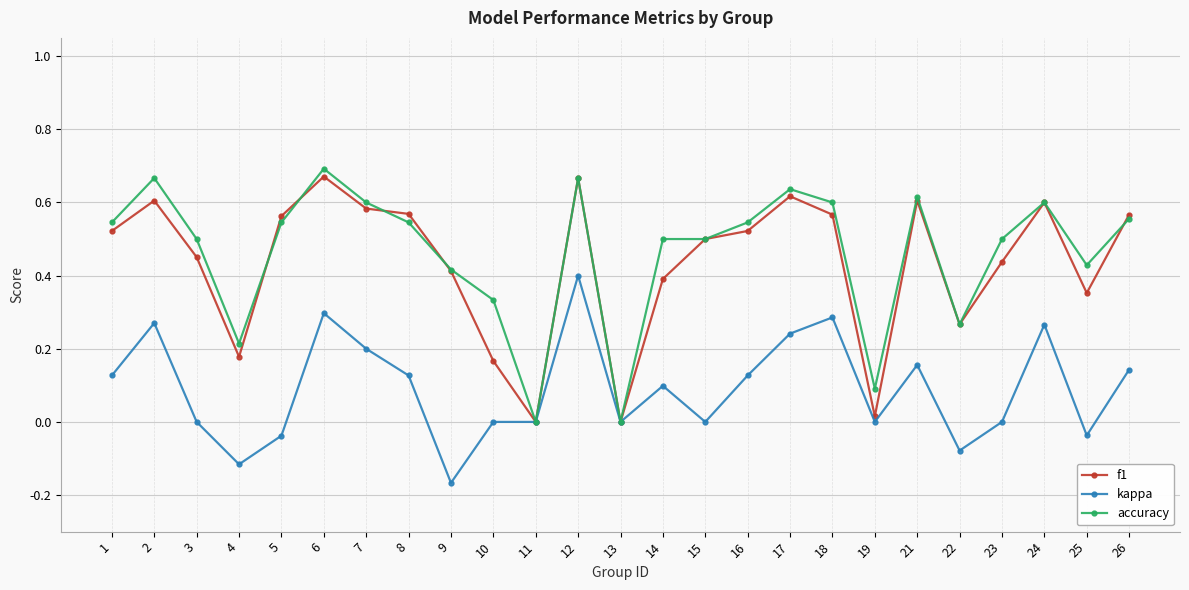

True or false: accuracy has more than 1 interior local peaks.

True